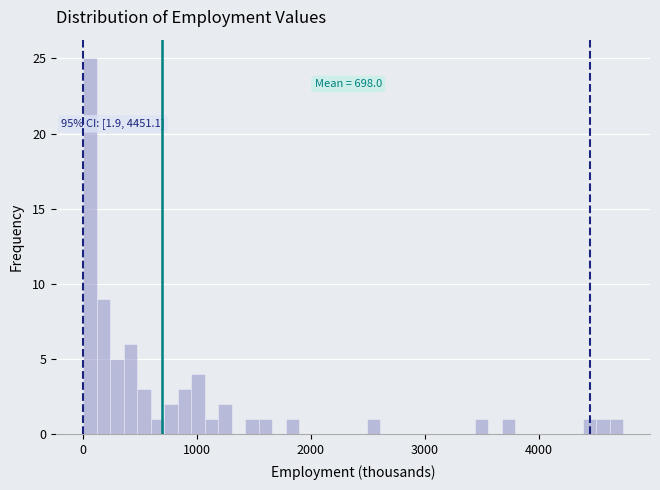

Read against the x-axis, roughly where is the centre of the tallest bar?

100